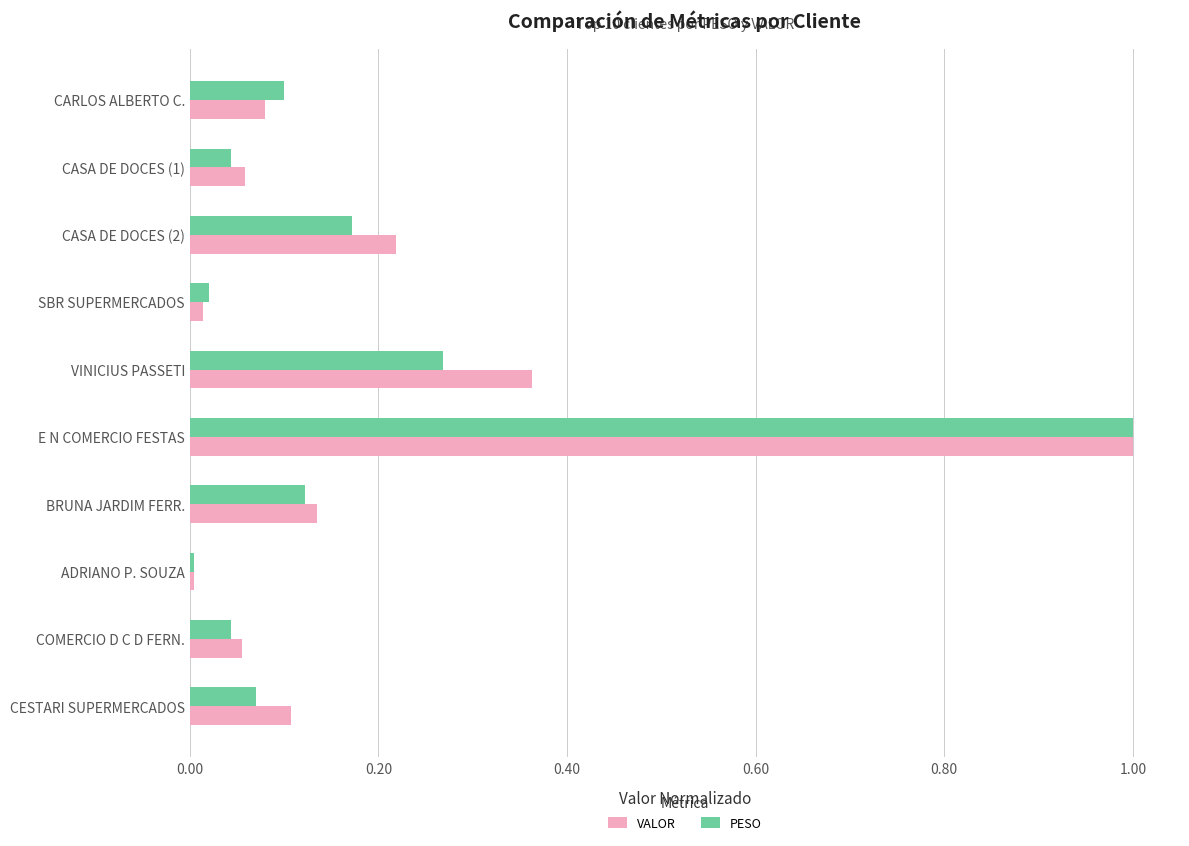

How many data points does each series have?

10